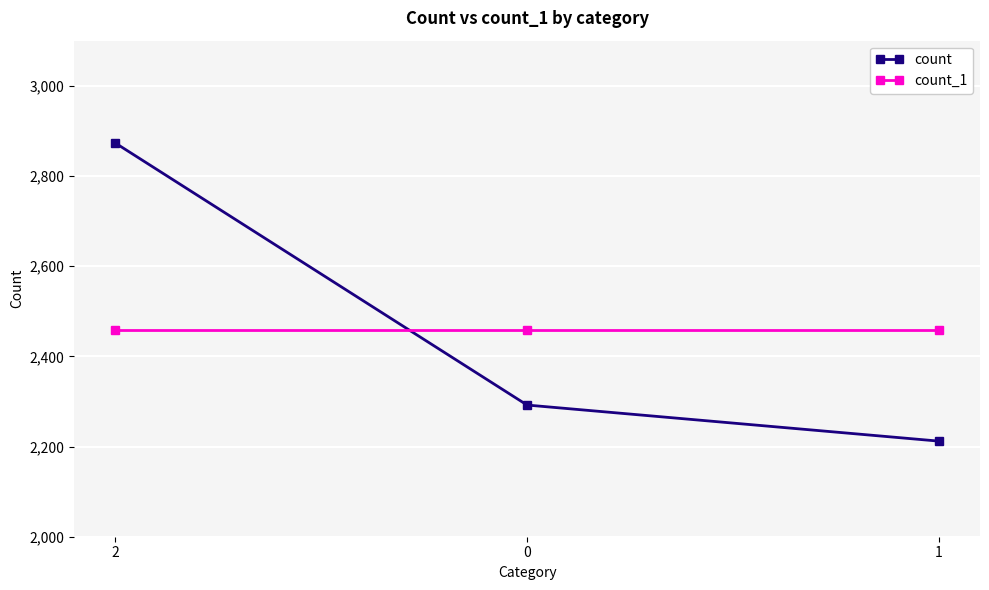

What is the difference between the highest and lowest values at 1?

247